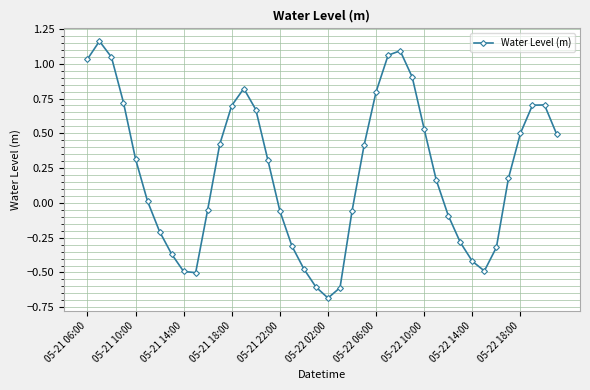

What is the minimum value shown in the chart?

-0.7